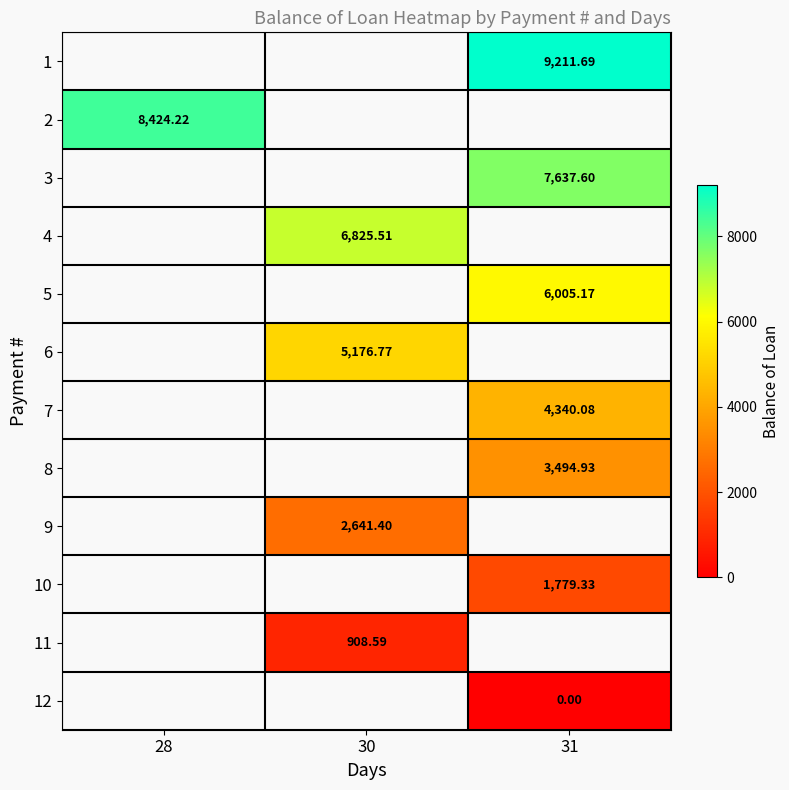

Where is 2 nearest to the value 8424?

28